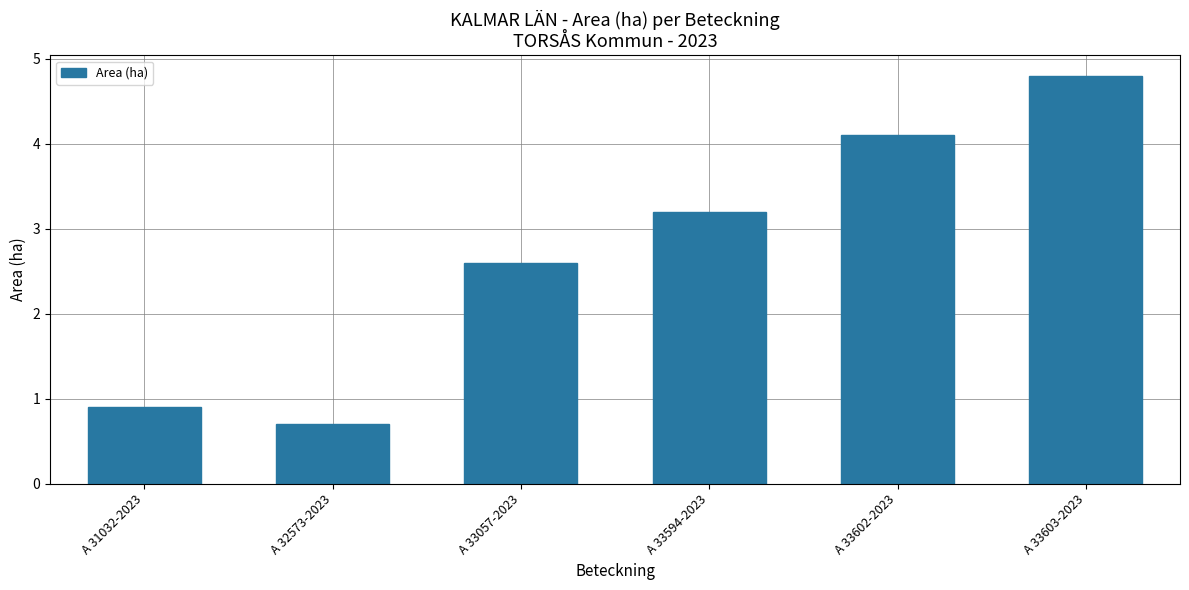

List the labels in order of value, largest first.

A 33603-2023, A 33602-2023, A 33594-2023, A 33057-2023, A 31032-2023, A 32573-2023